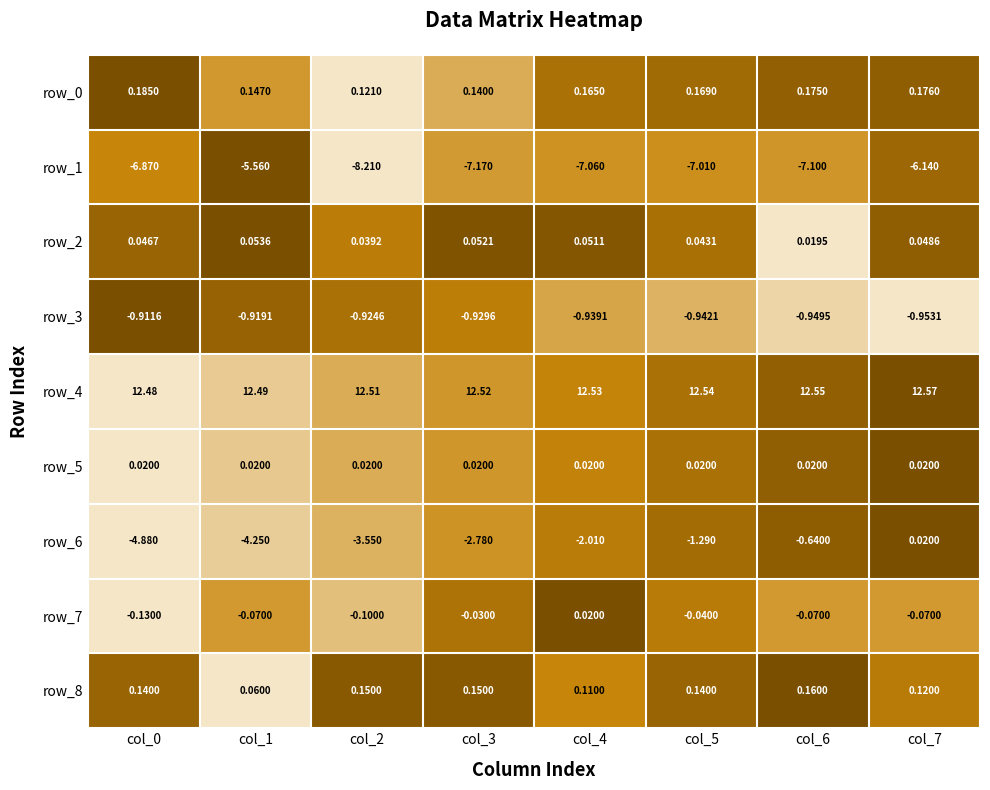

Is the value of row_0 at col_0 greater than the value of row_1 at col_6?

Yes